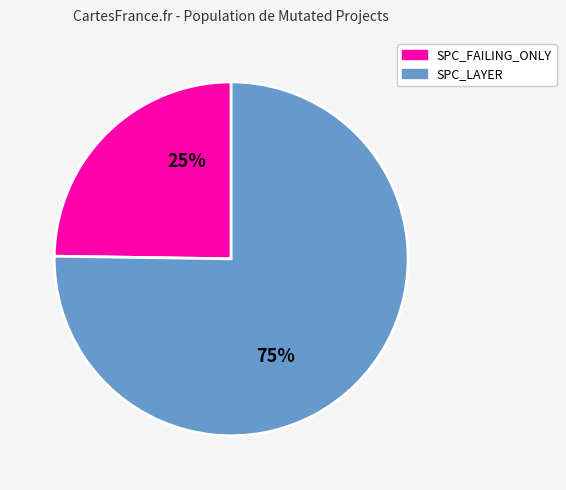

Is there a majority slice in this chart?

Yes